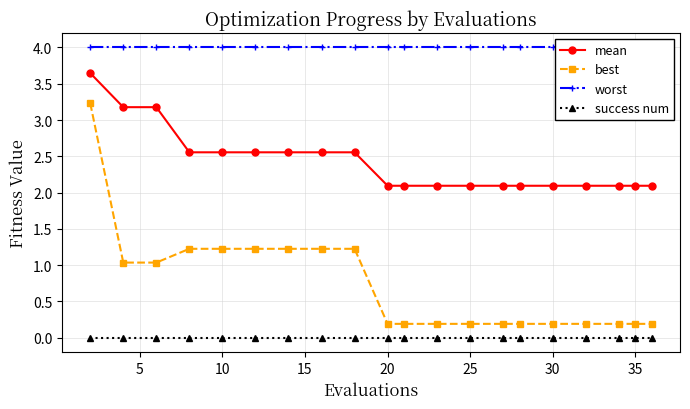

Rank the series by their maximum value, from lowest to highest.

success num, best, mean, worst